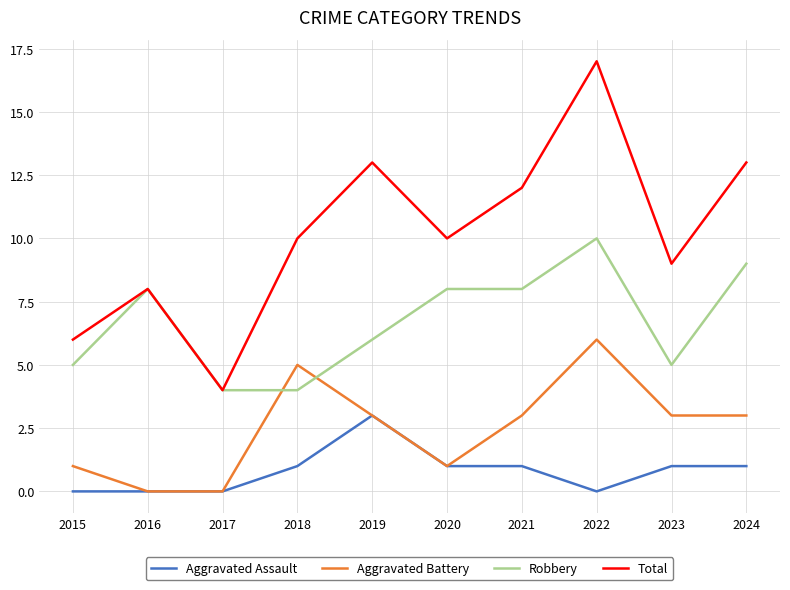

Is the value of Aggravated Assault at 2024 greater than the value of Total at 2021?

No